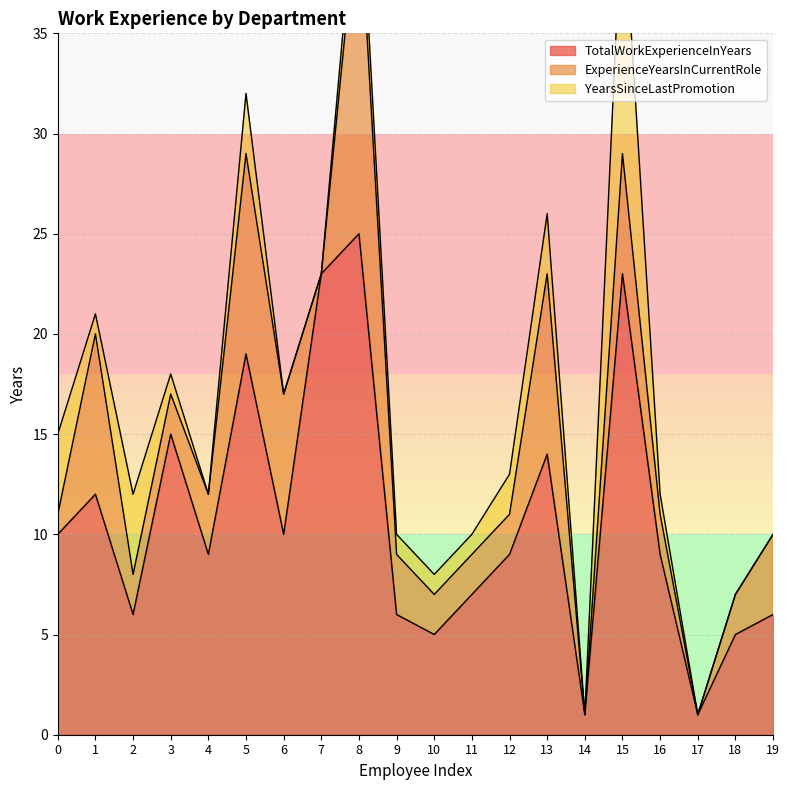

At which category does the chart reach its peak across all series?

8